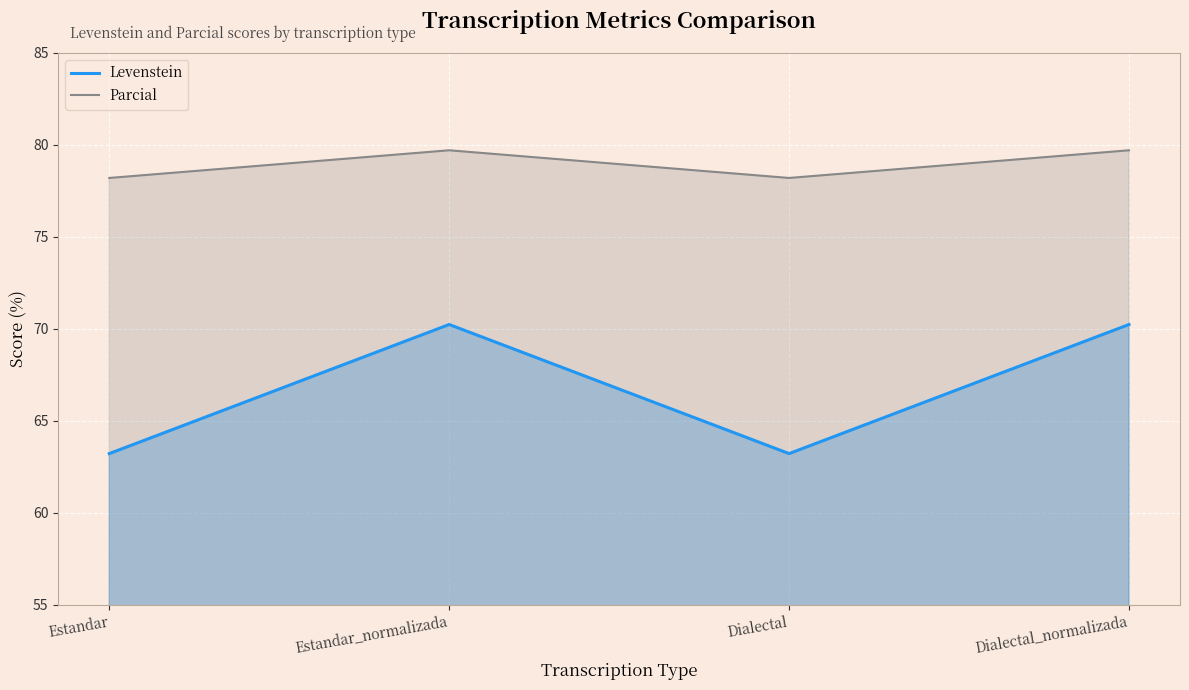

Is it true that Parcial equals 132.5 at Dialectal?

False